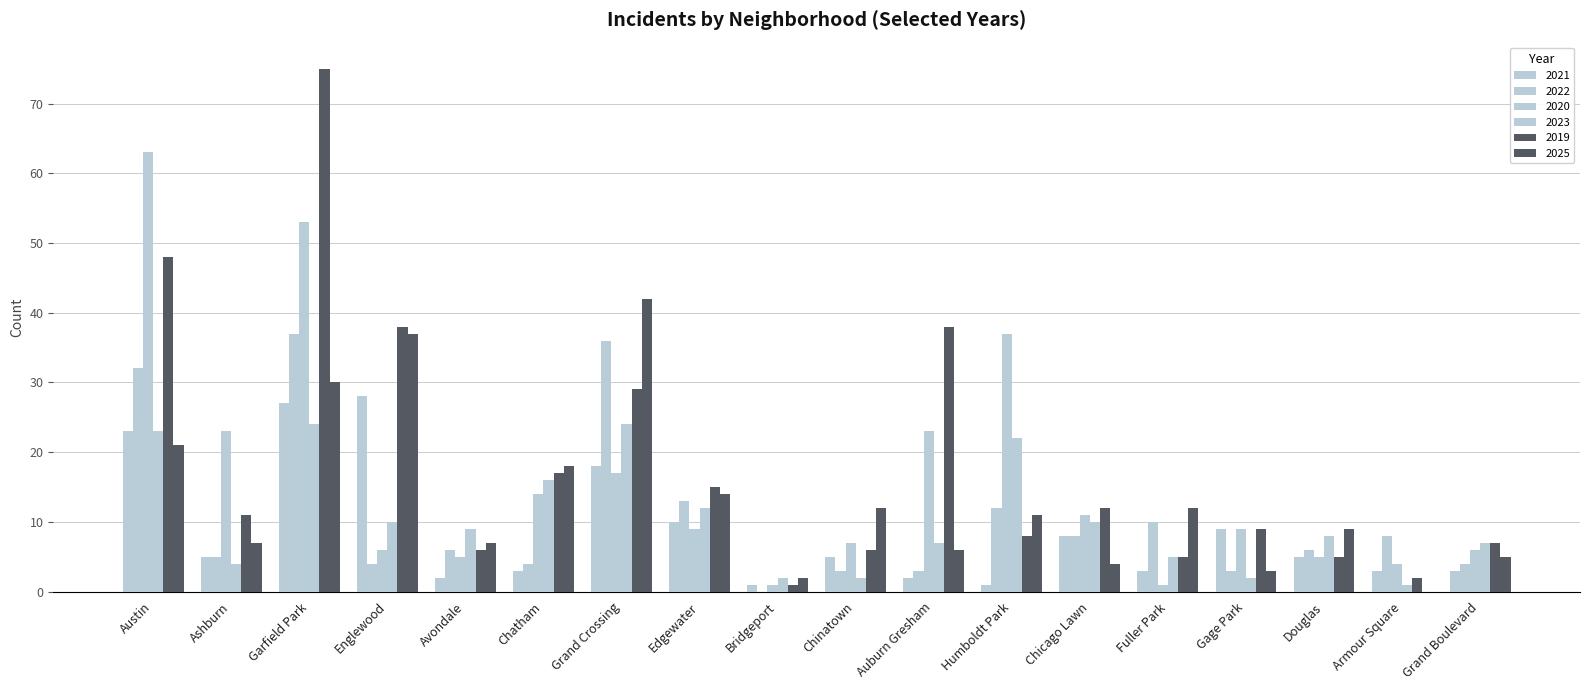

Which series has the largest range (max minus min)?

2019